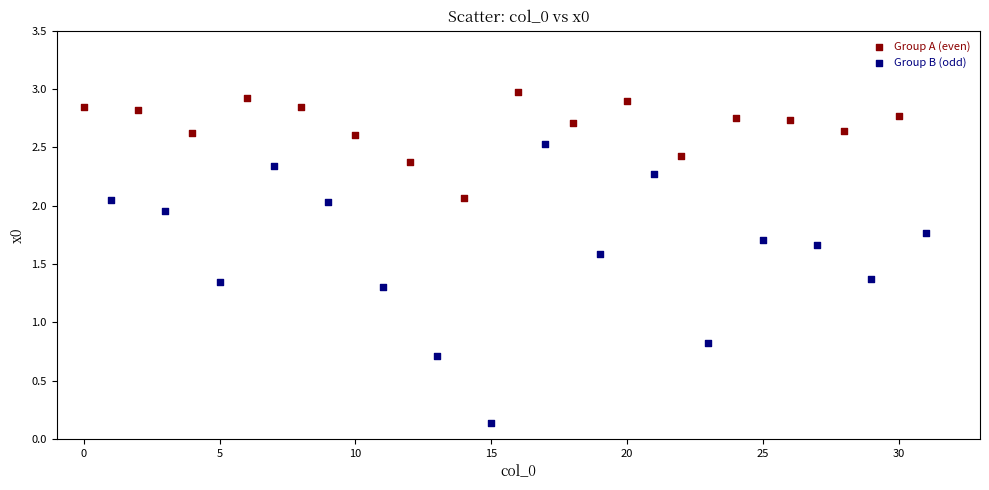

Which series has the largest Y range (max minus min)?

Group B (odd)